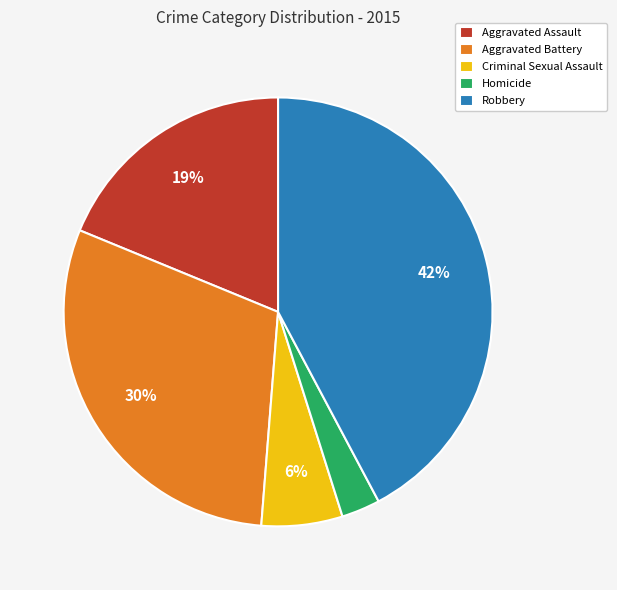

True or false: Criminal Sexual Assault accounts for 1% of the total.

False